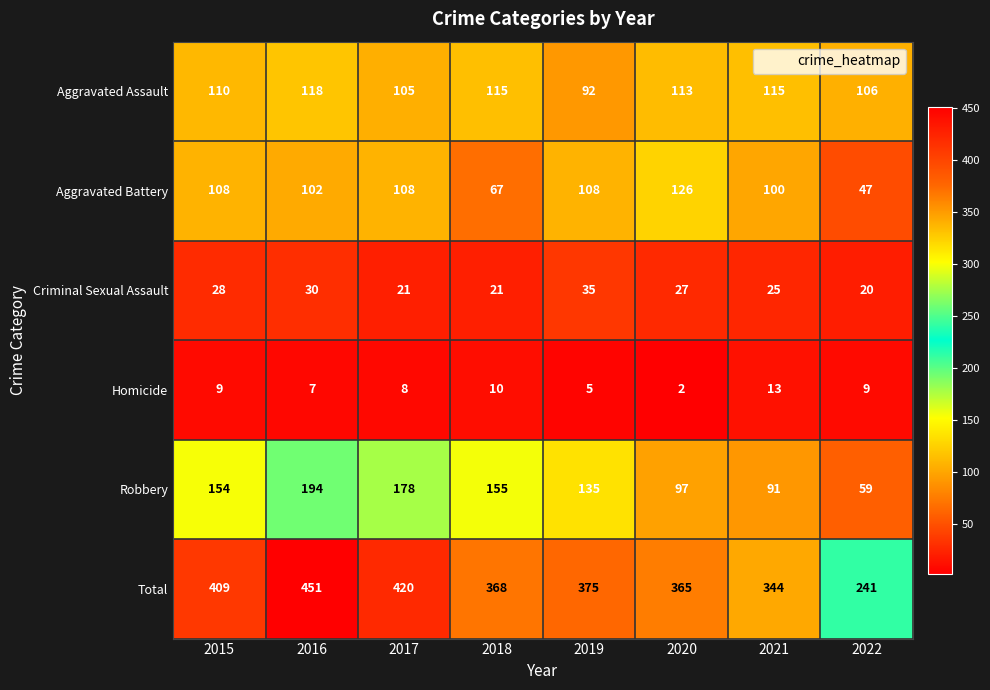

Which series has the largest range (max minus min)?

Total